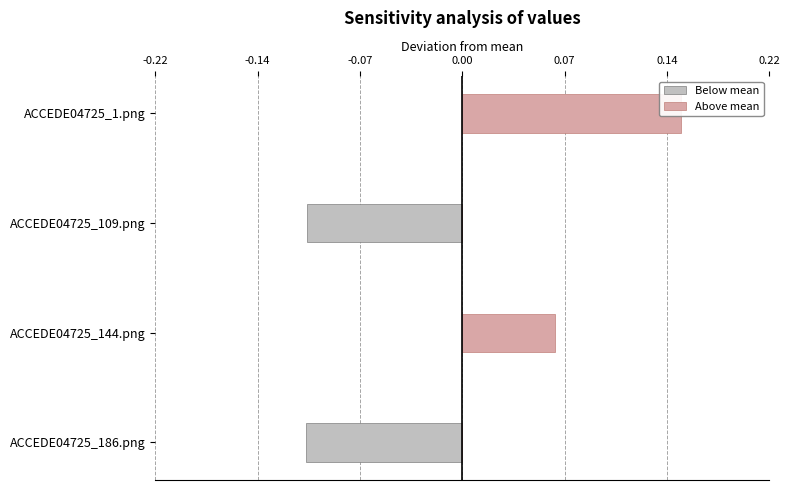

What is the difference between the second highest and minimum values in the Below mean series?

0.1